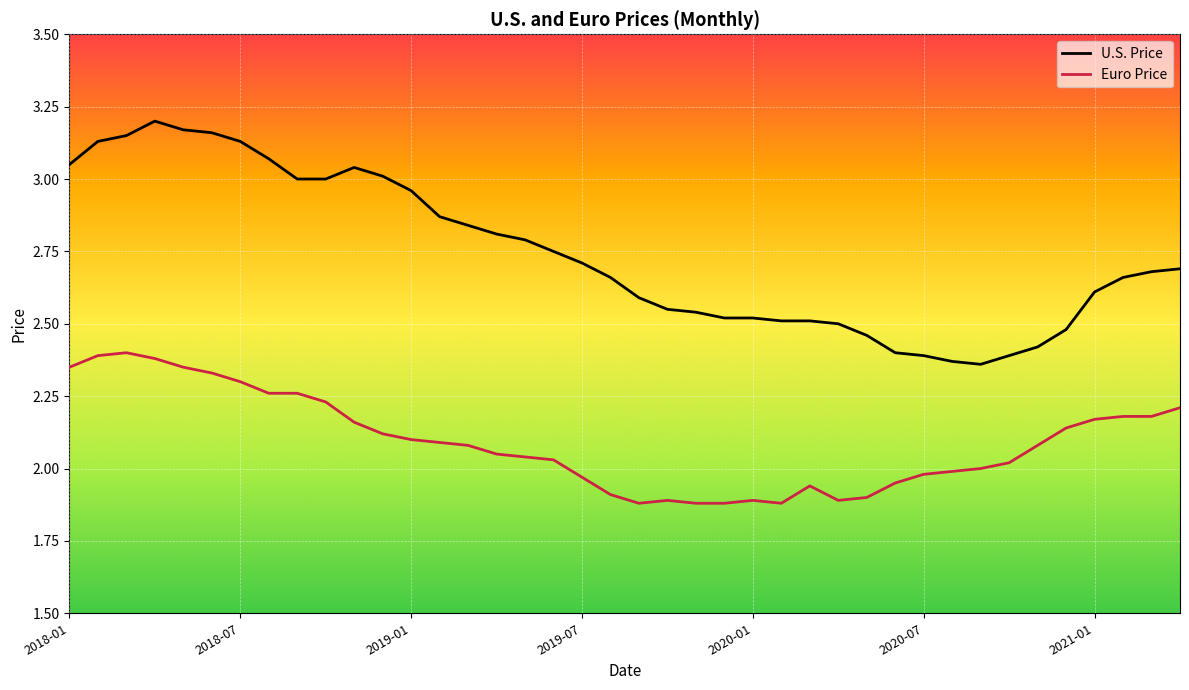

True or false: Euro Price has more than 1 interior local peaks.

True